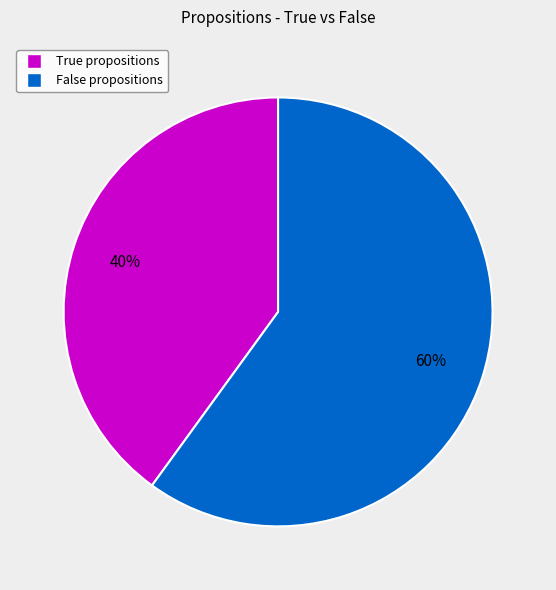

To the nearest percent, what is the difference between the largest and smallest slice percentages?

20%